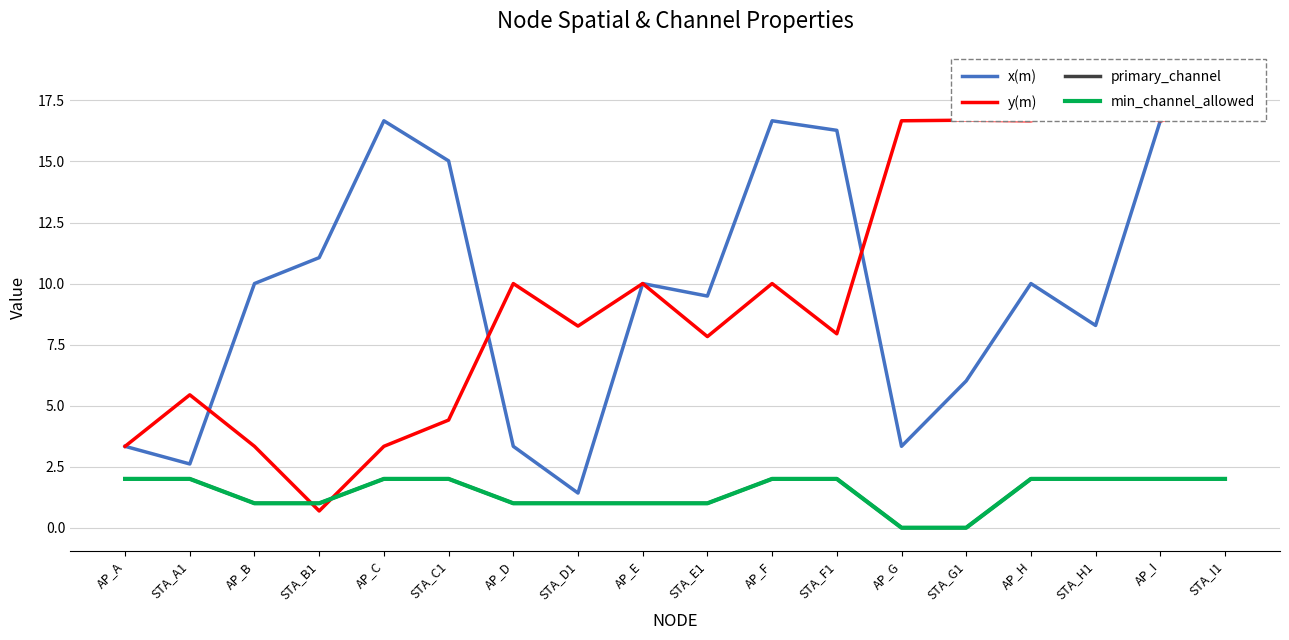

What is the highest value of the primary_channel series?

2.0